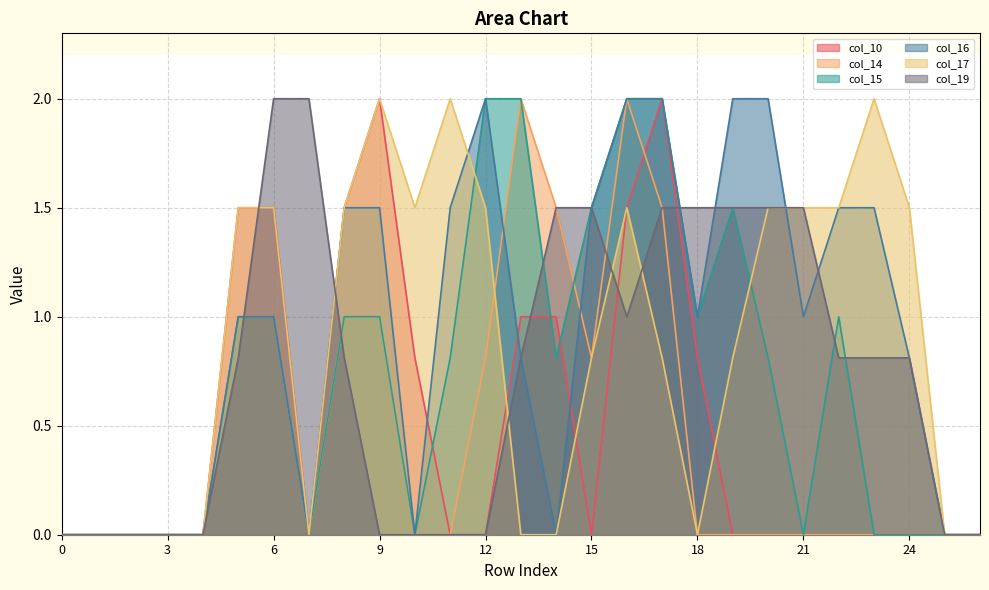

True or false: col_14 has a value of 0.0 at 24.

True